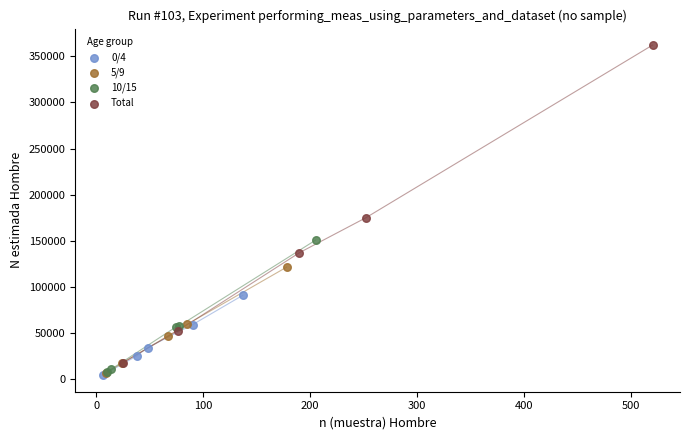

Which series reaches the maximum Y coordinate?

Total